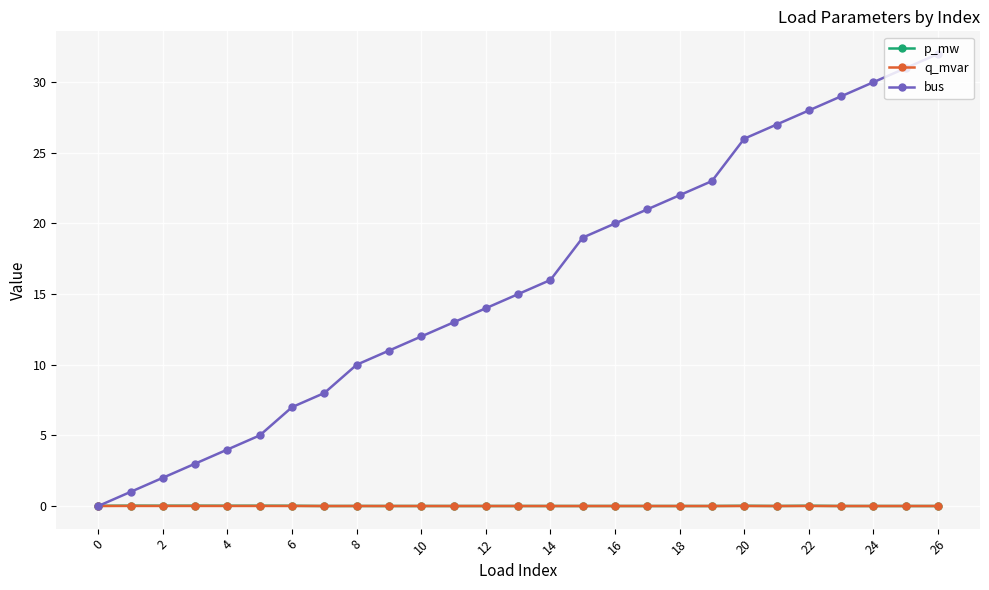

What is the maximum value for bus?

32.0